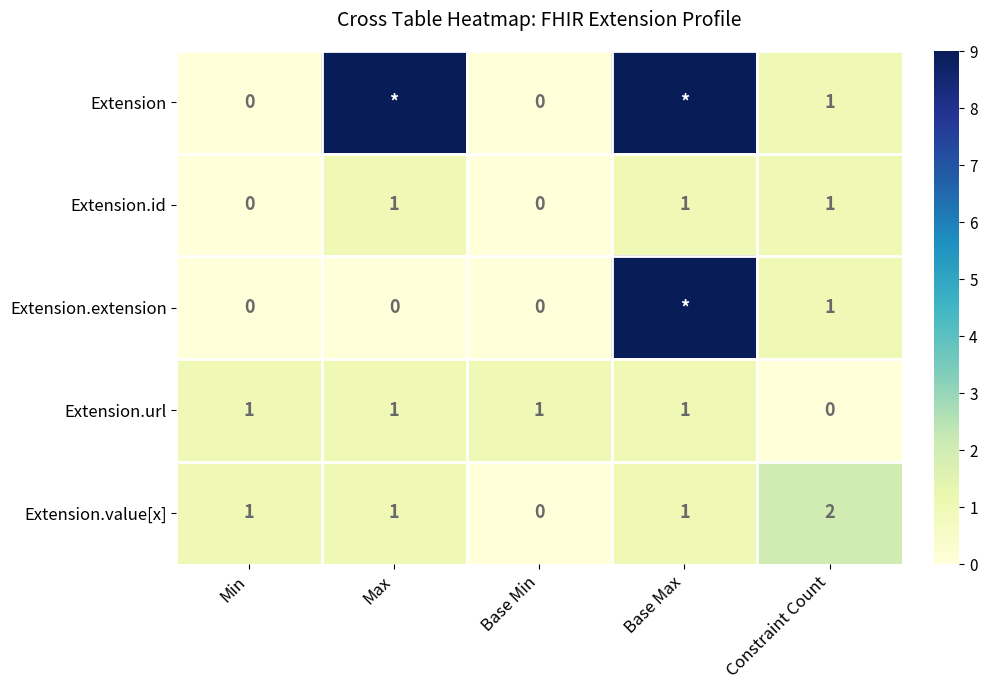

Which has a higher value, Max or Constraint Count?

Max